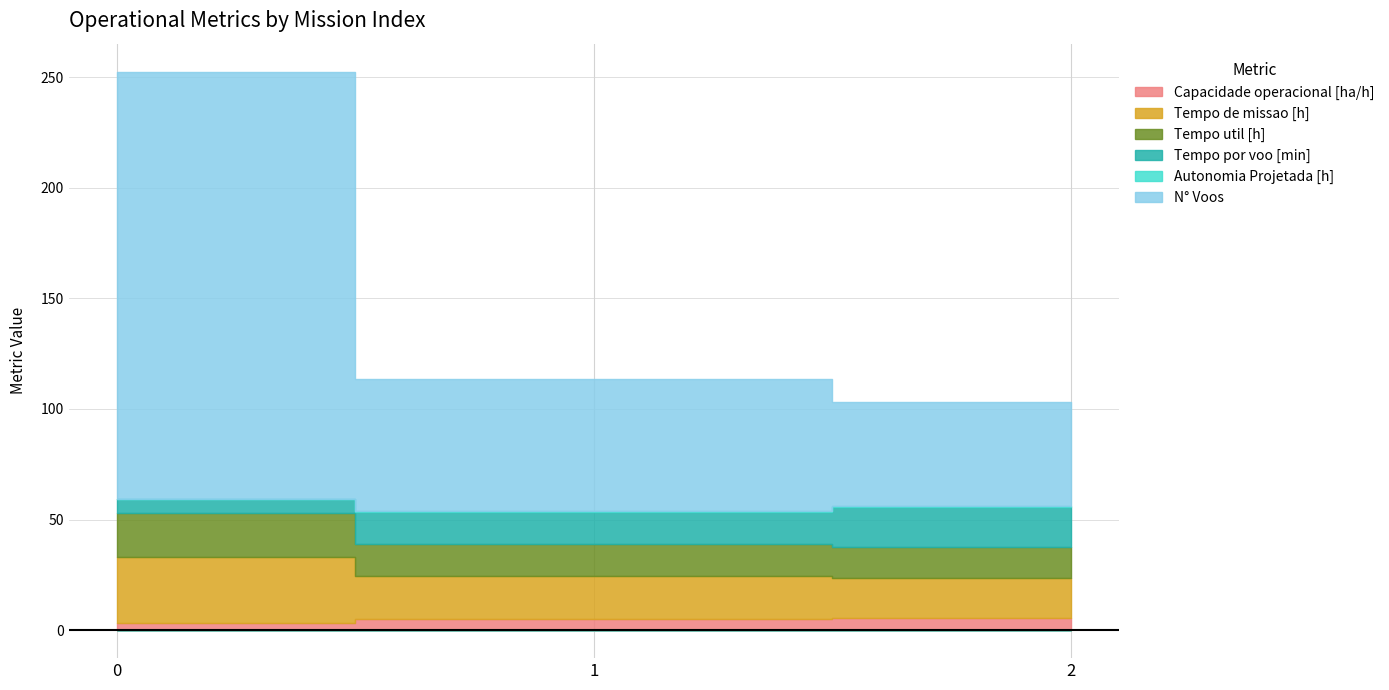

Between 1 and 2, which series saw the biggest shift?

N° Voos